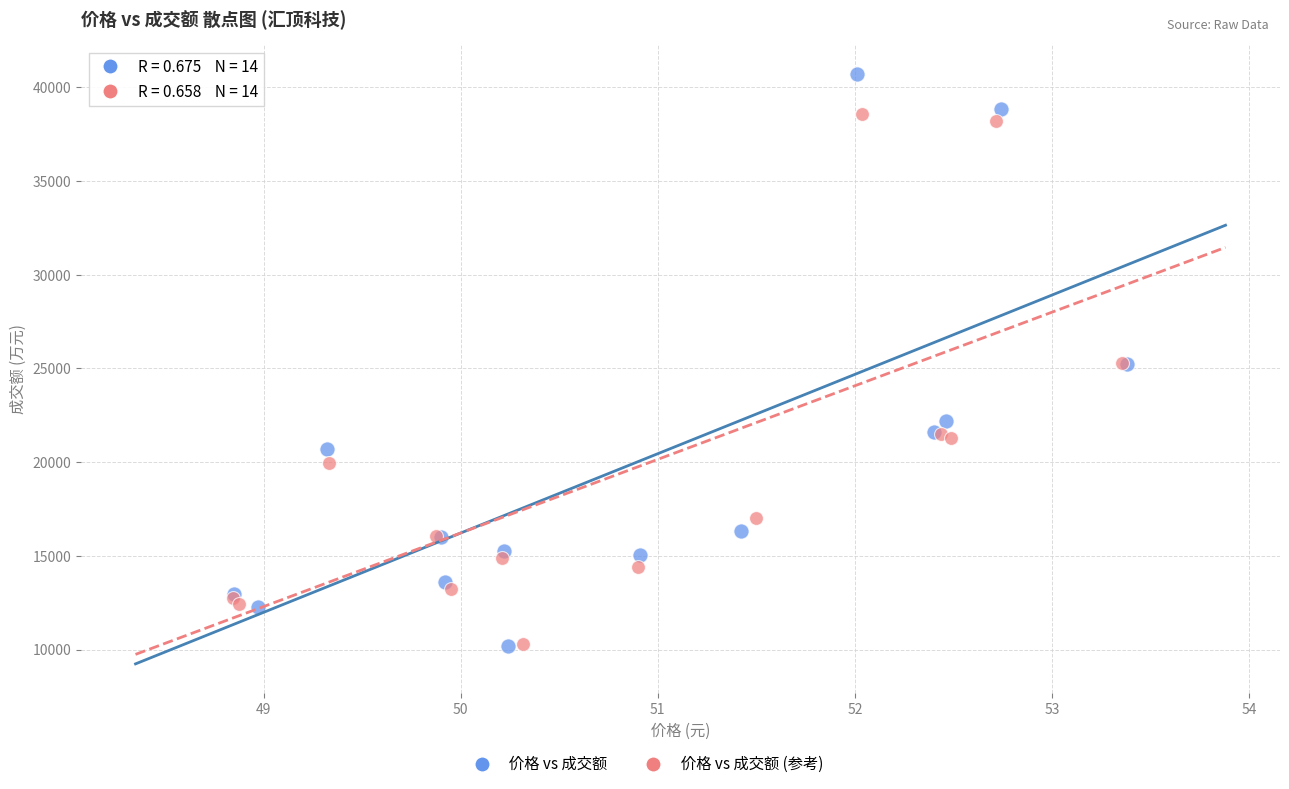

Which series has the widest spread of Y values?

价格 vs 成交额